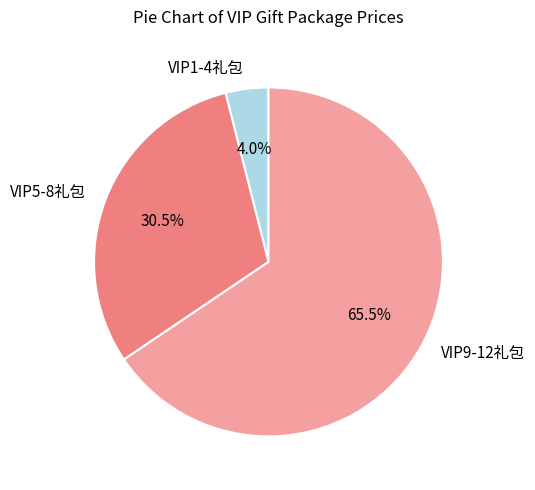

How many slices are in this pie chart?

3